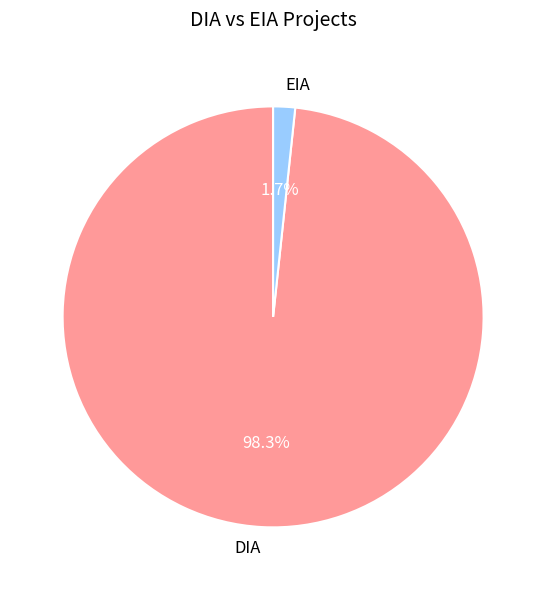

Does DIA account for over 50% of the chart?

Yes